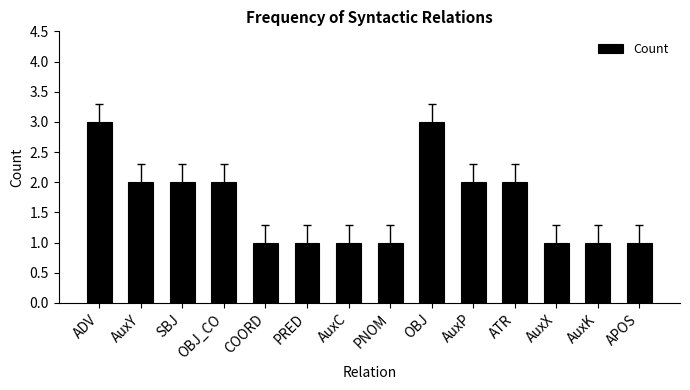

What is the label of the 3rd bar from the left?

SBJ